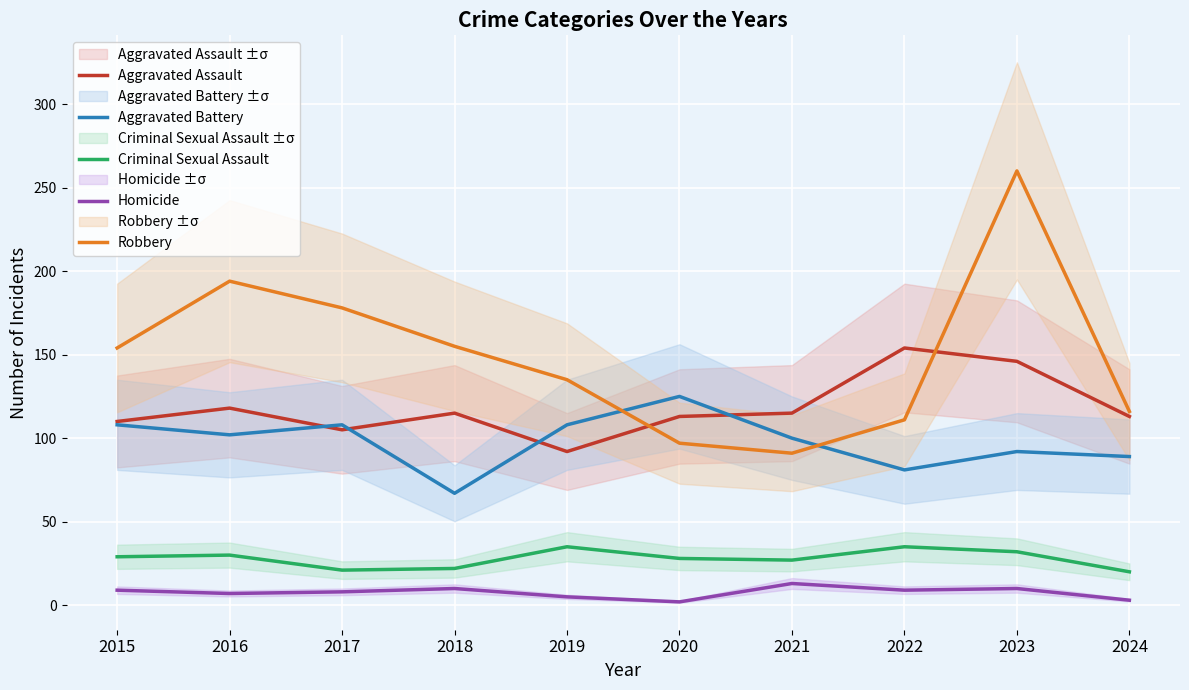

How many data points in Robbery are above 154?

4